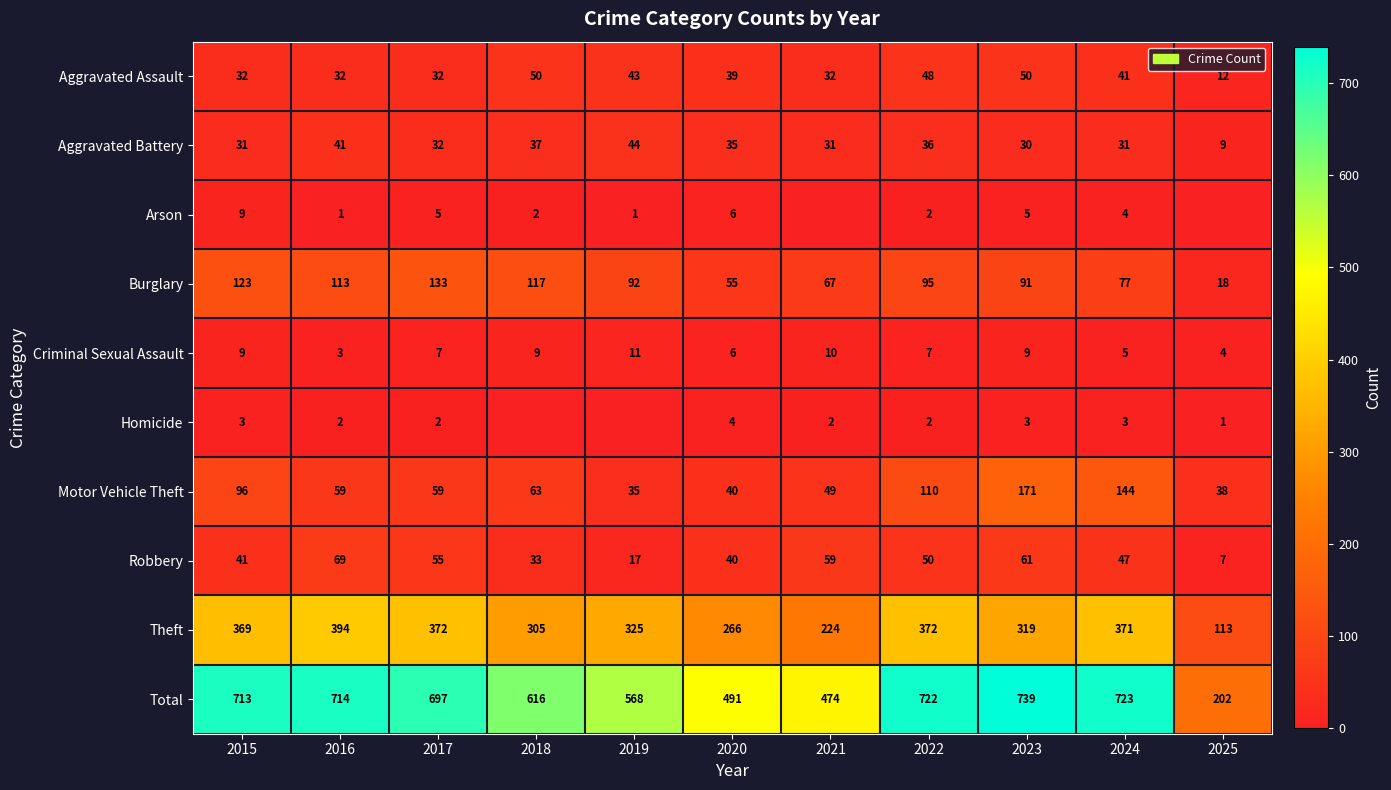

What is the sum of the Total values at 2023 and 2015?

1452